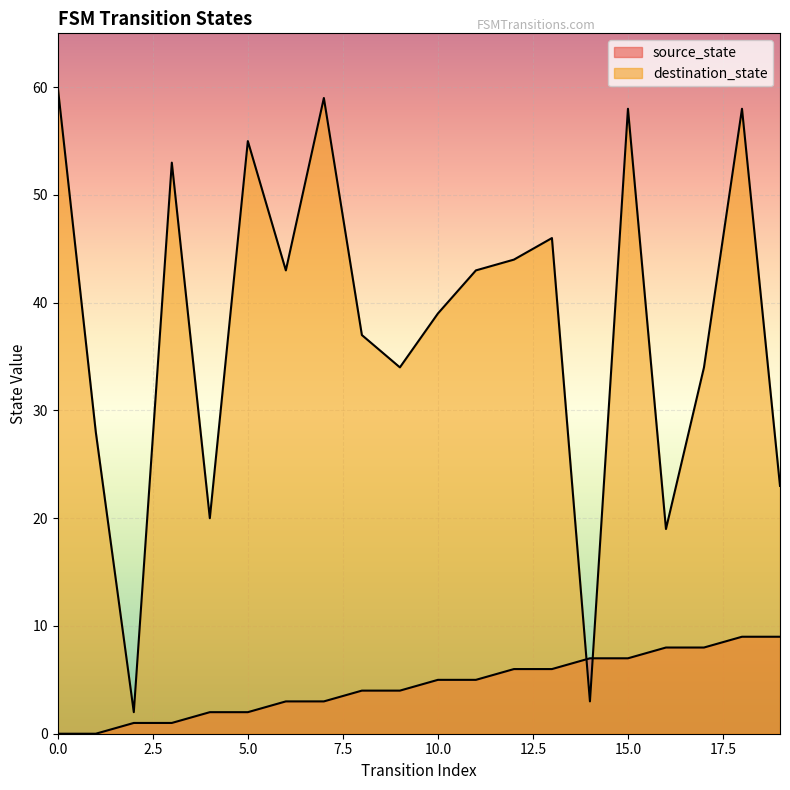

List the series in order of their peak value, highest first.

destination_state, source_state